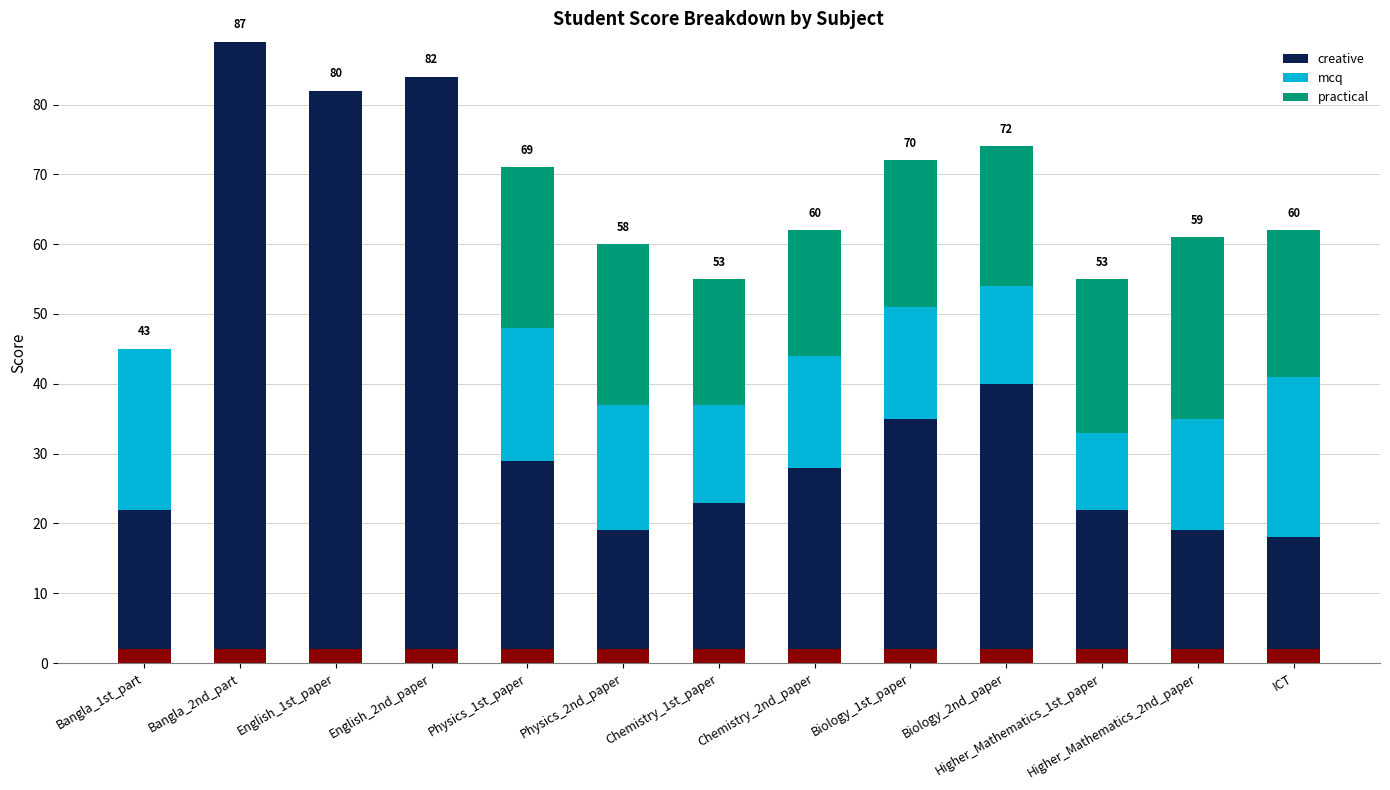

What is the spread (max minus min) of values at English_1st_paper?

80